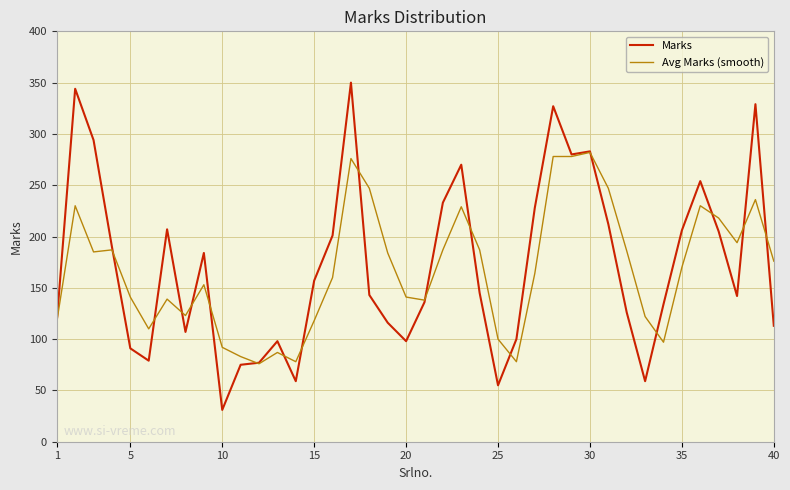

Which series has the largest range (max minus min)?

Marks